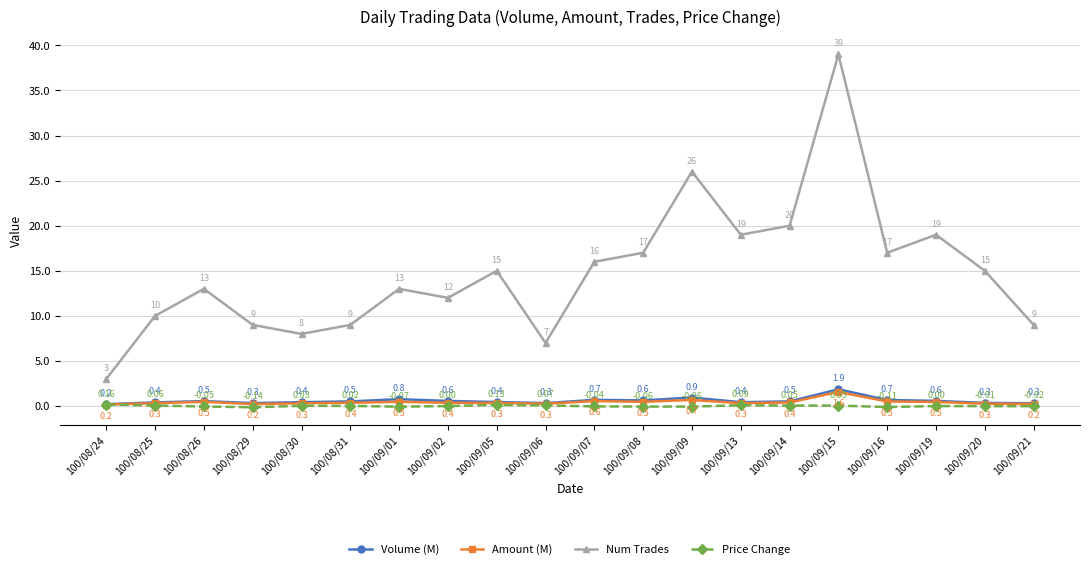

At which label does Volume (M) reach its minimum?

100/08/24